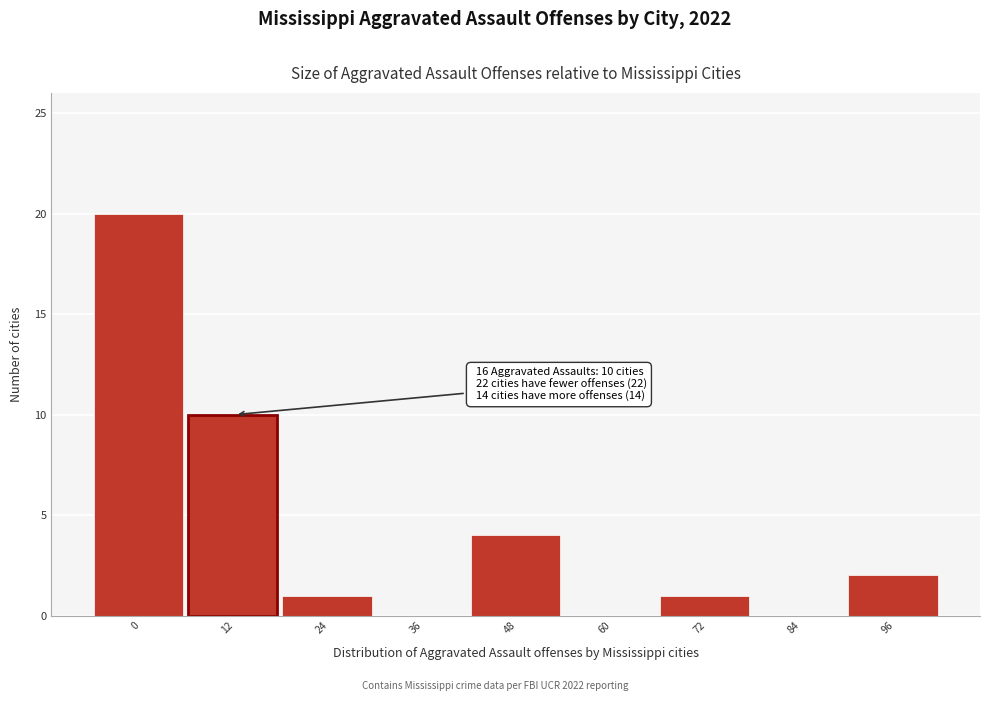

Reading left to right, transcribe all the data shown in this chart.

0=20	12=10	24=1	36=0	48=4	60=0	72=1	84=0	96=2